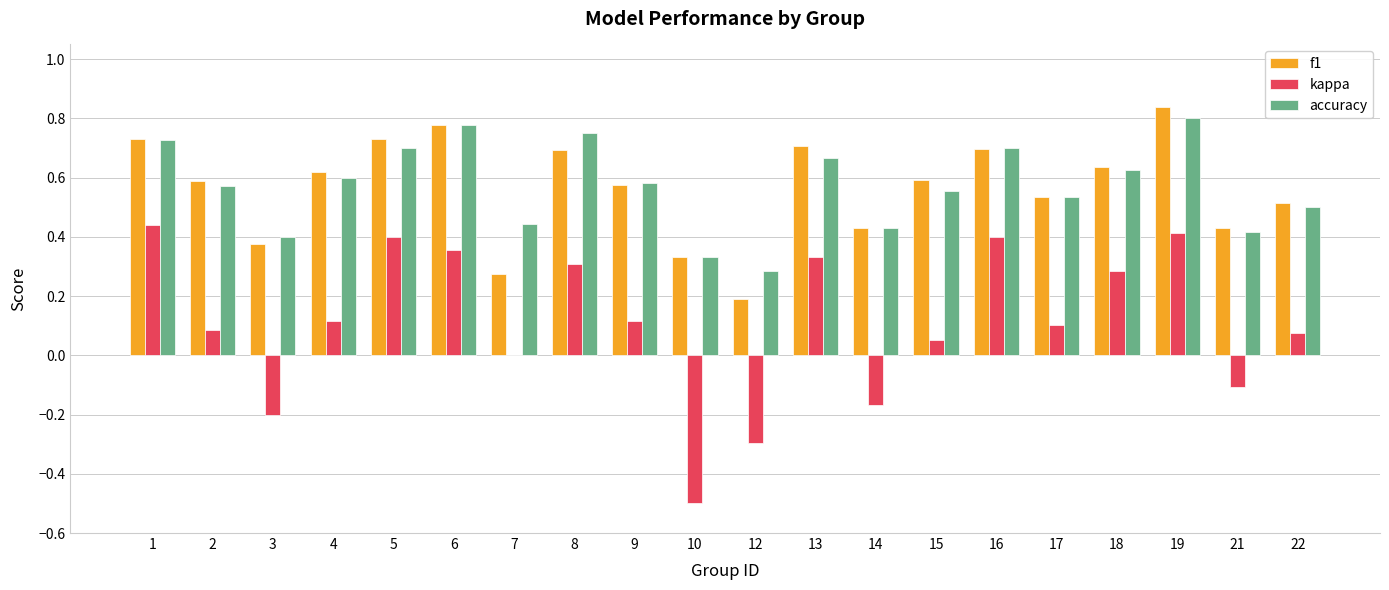

What is the sum of all f1 values?

11.3